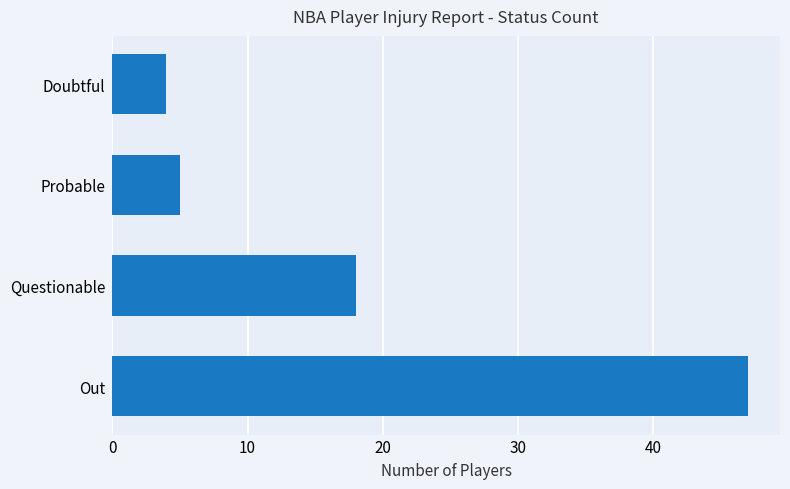

Are the bars horizontal?

Yes